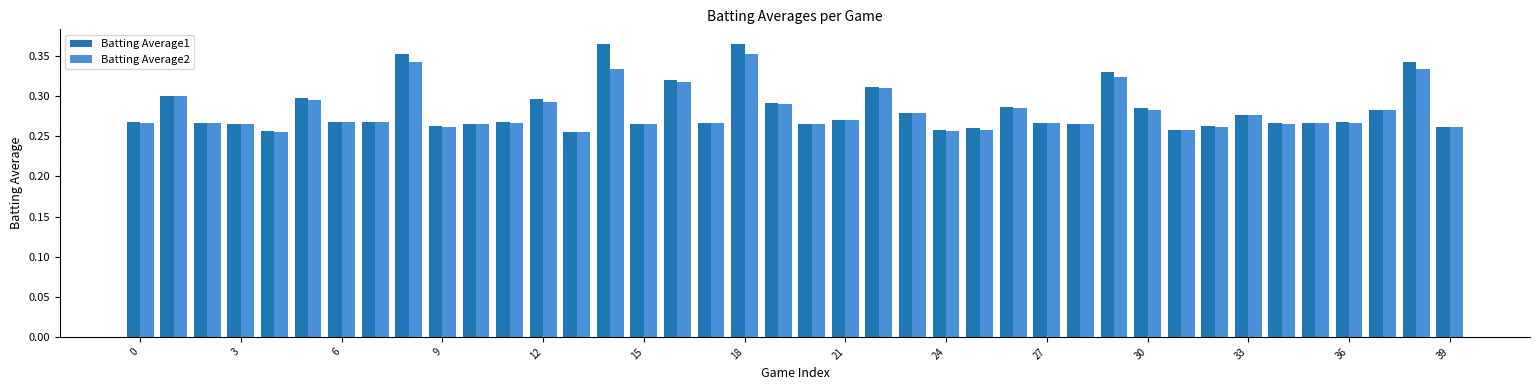

What is the sum of all Batting Average2 values?

11.2